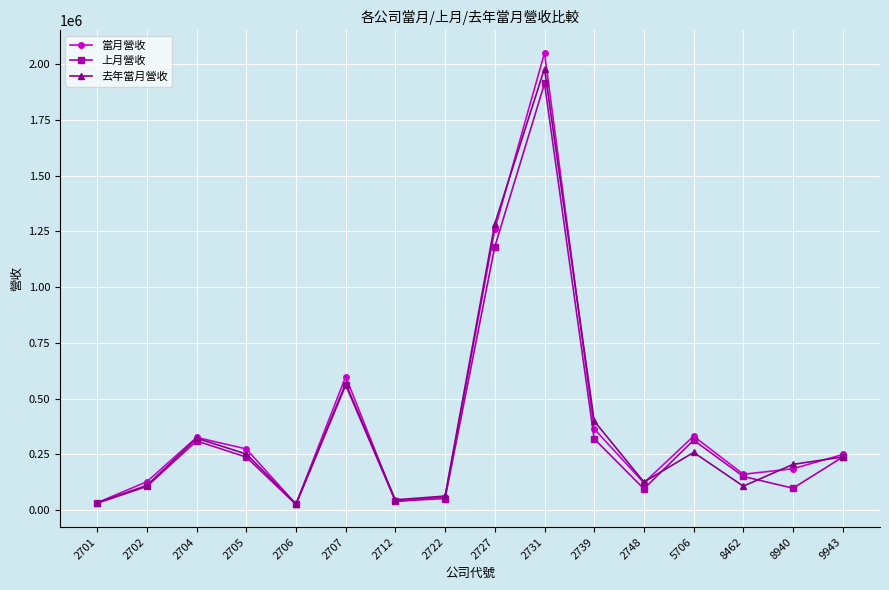

How many data points in 當月營收 are less than 250021?

8